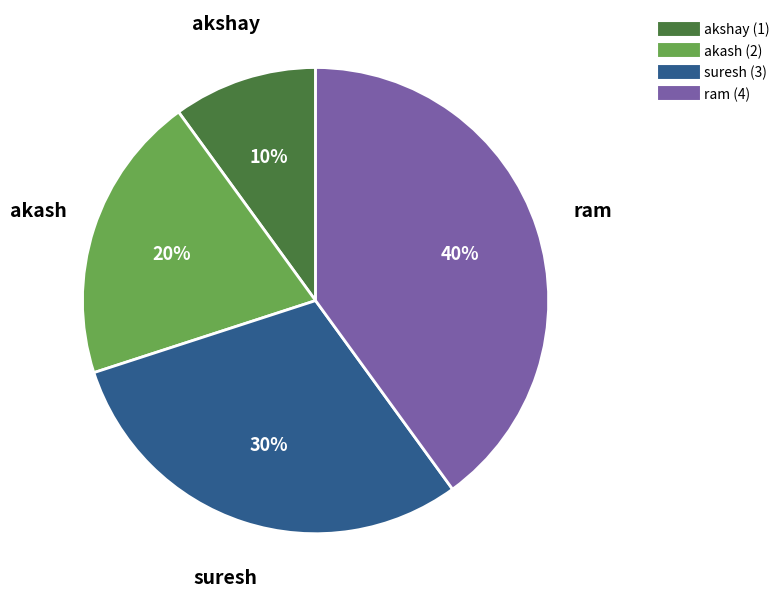

To the nearest percent, what is the combined percentage of akshay and suresh?

40%